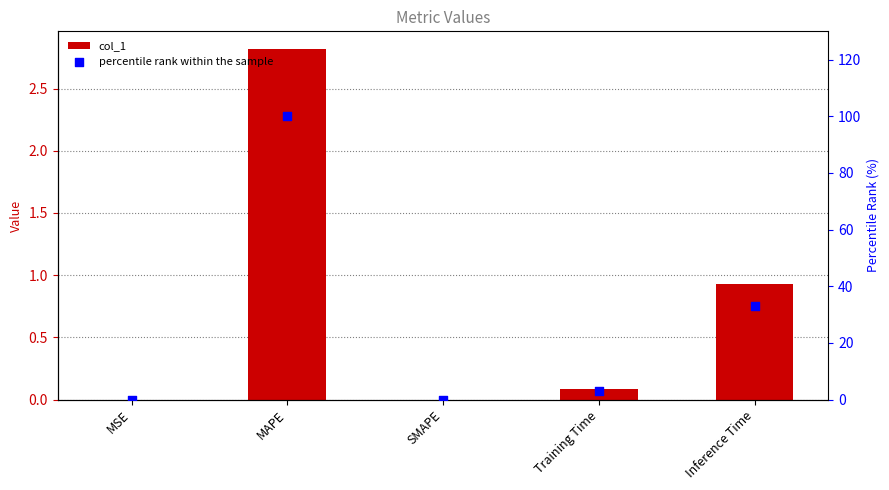

Which series reaches the minimum Y coordinate?

col_1